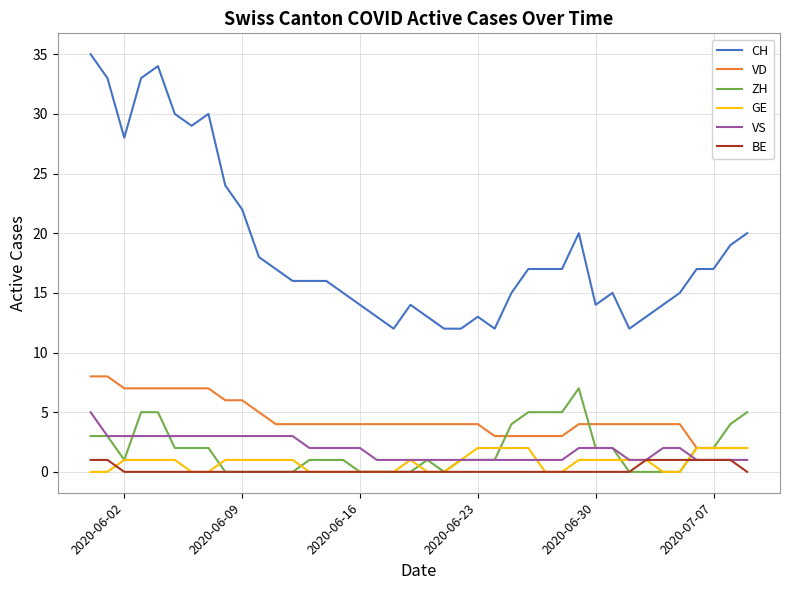

Which series has the largest total across all categories?

CH